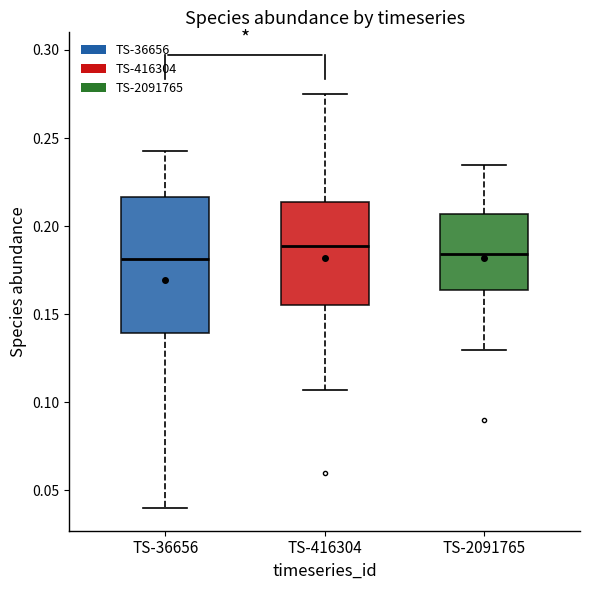

Where does the lower whisker of the box for TS-36656 end on the y-axis? The values are not printed on the chart, so give them approximately, as read against the axis.

0.040